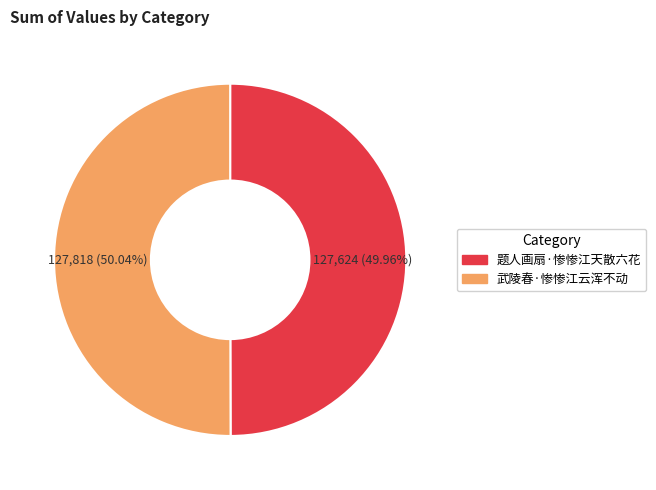

To the nearest percent, what is the combined percentage of 题人画扇·惨惨江天散六花 and 武陵春·惨惨江云浑不动?

100%